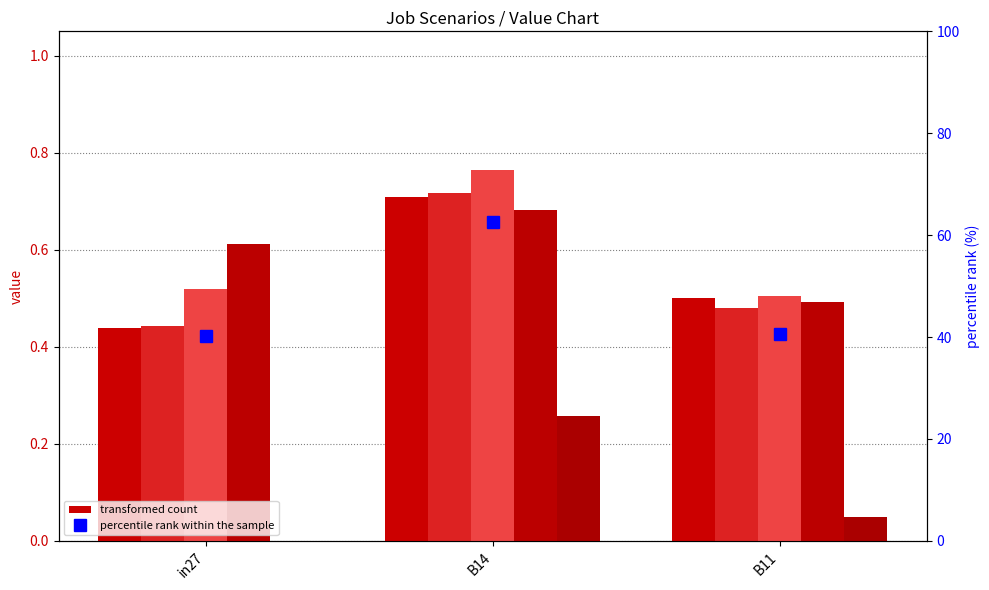

At which label does job998_scenario0_2590 reach its peak?

B14